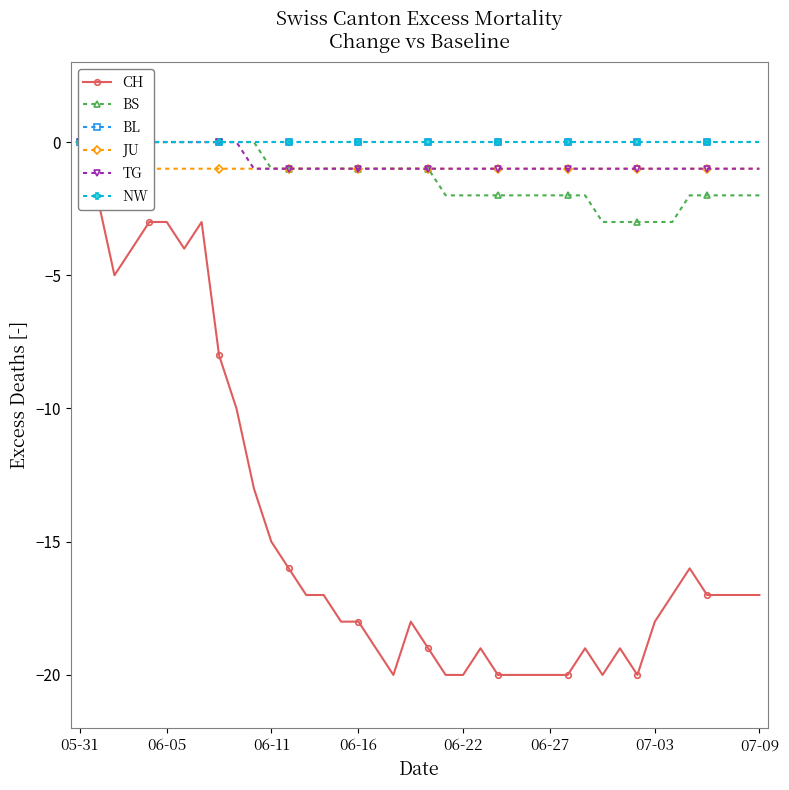

At 25, list the series in order from smallest to largest.

CH, BS, JU, TG, BL, NW